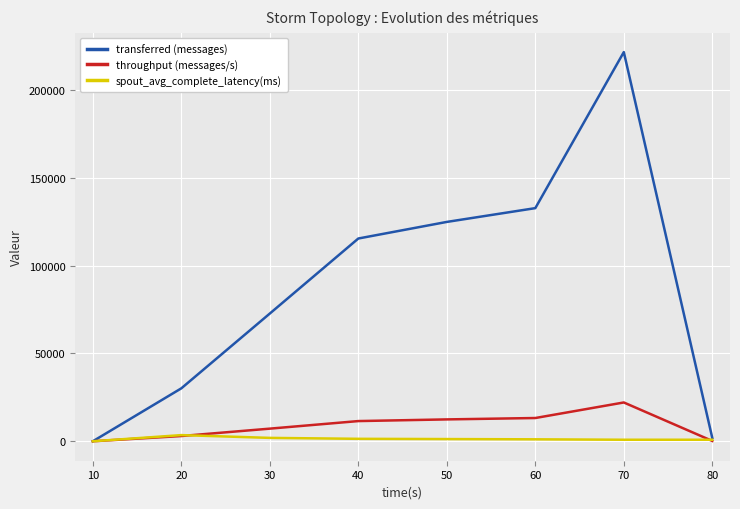

Which series has the largest range (max minus min)?

transferred (messages)